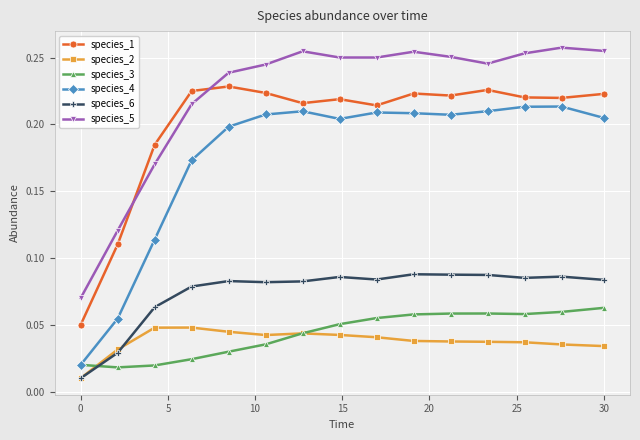

Which series has the widest spread of values?

species_4